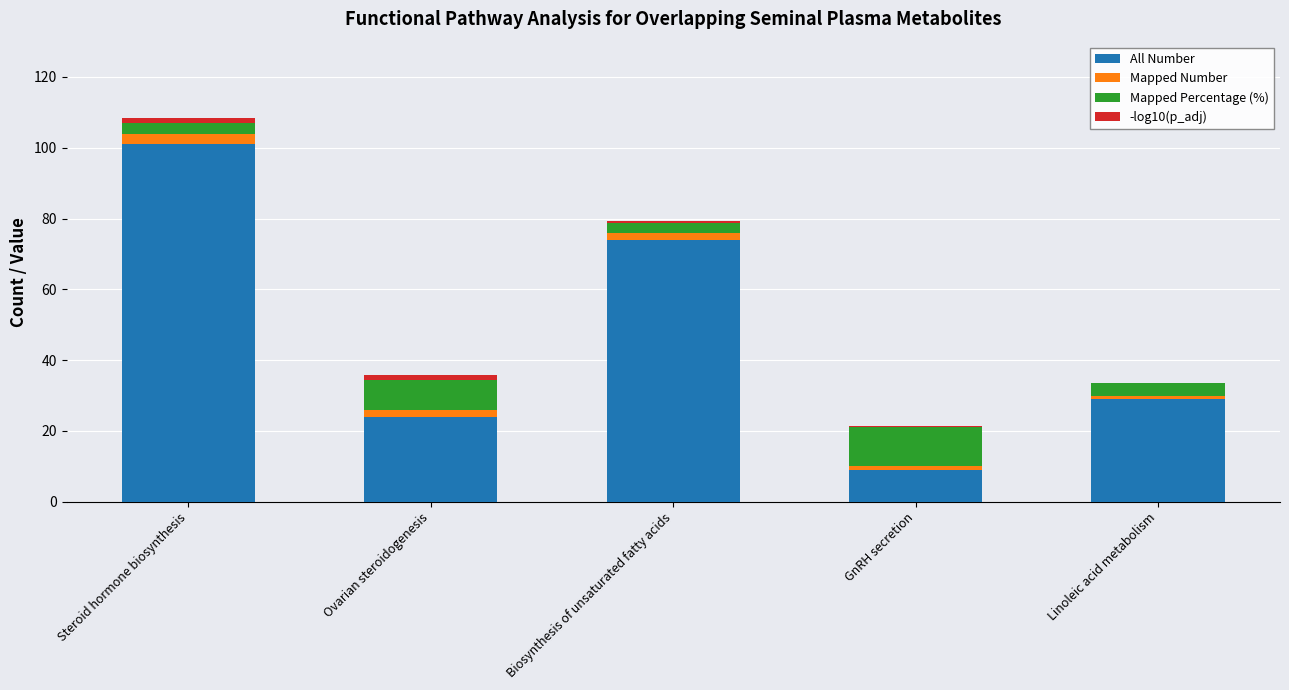

At which category is the sum across all series the highest?

Steroid hormone biosynthesis